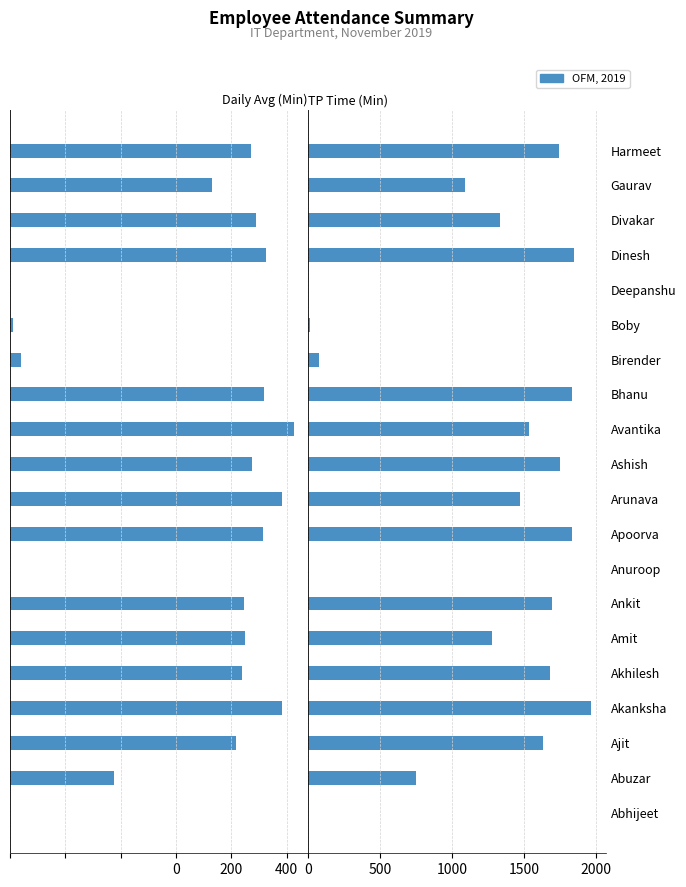

What is the value of the TP_Time (Min) bar at the 6th from the left?

1276.0